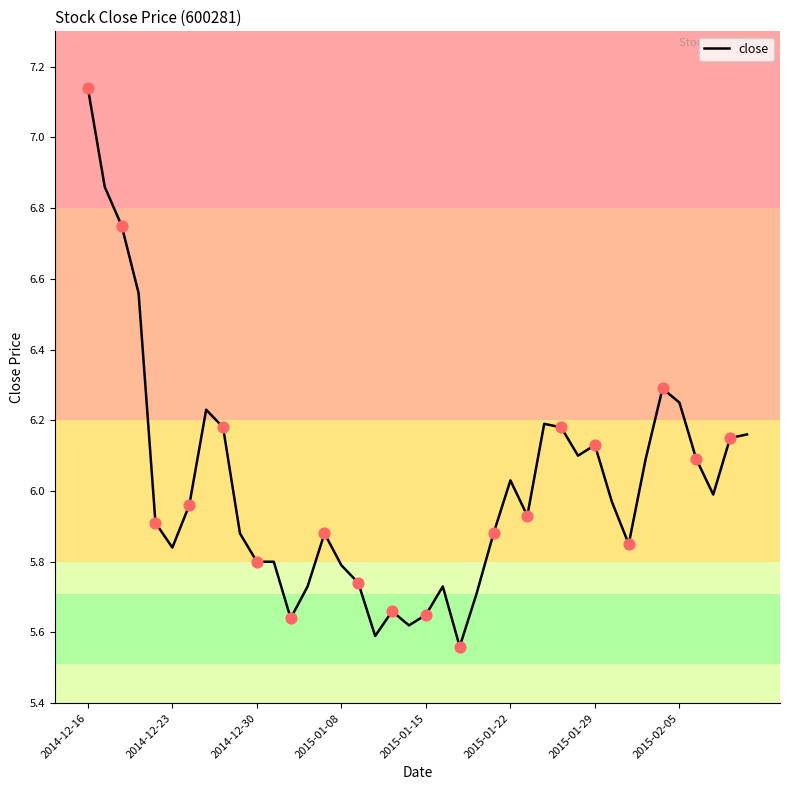

What is the difference between the maximum and minimum values?

1.6